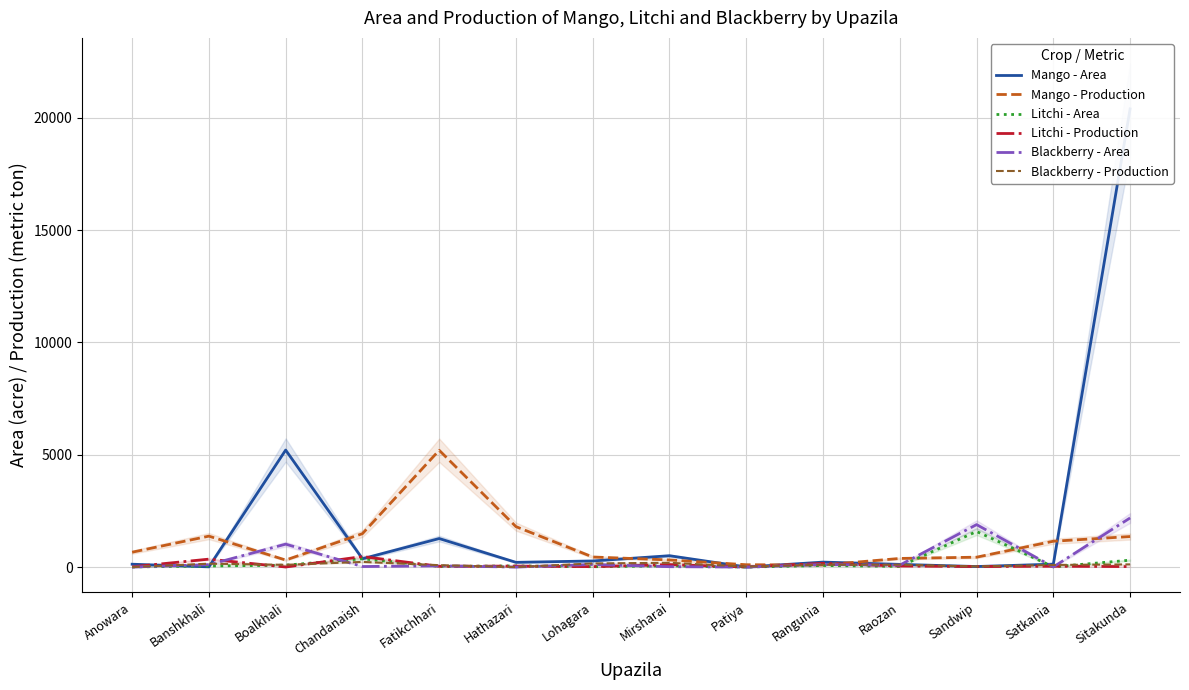

True or false: Blackberry - Area and Mango - Production intersect in this chart.

True